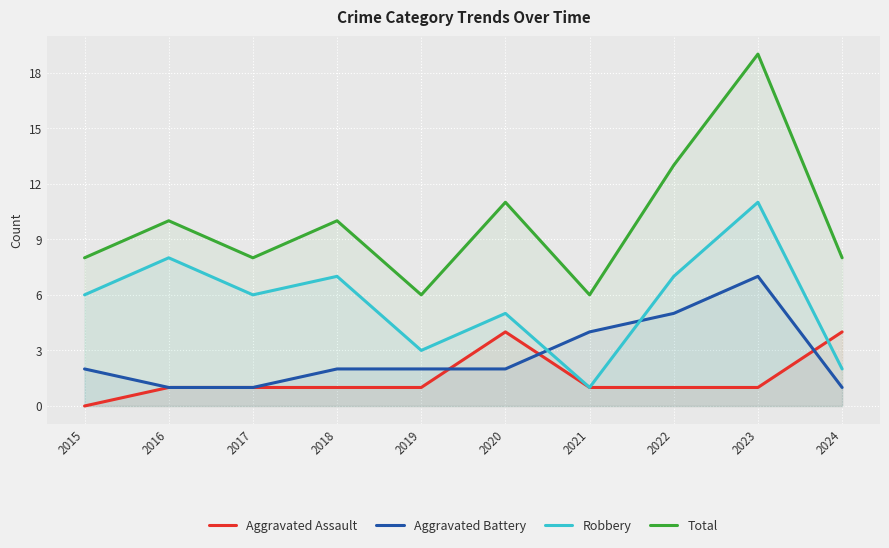

Rank the categories by Aggravated Battery value from highest to lowest.

2023, 2022, 2021, 2015, 2018, 2019, 2020, 2016, 2017, 2024